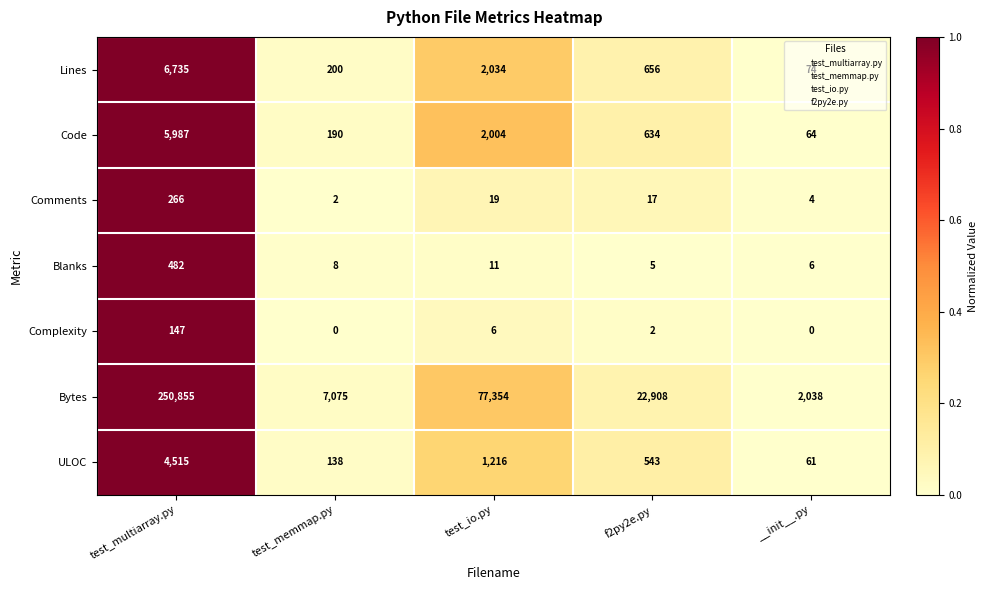

What is the sum of all Blanks values?

512